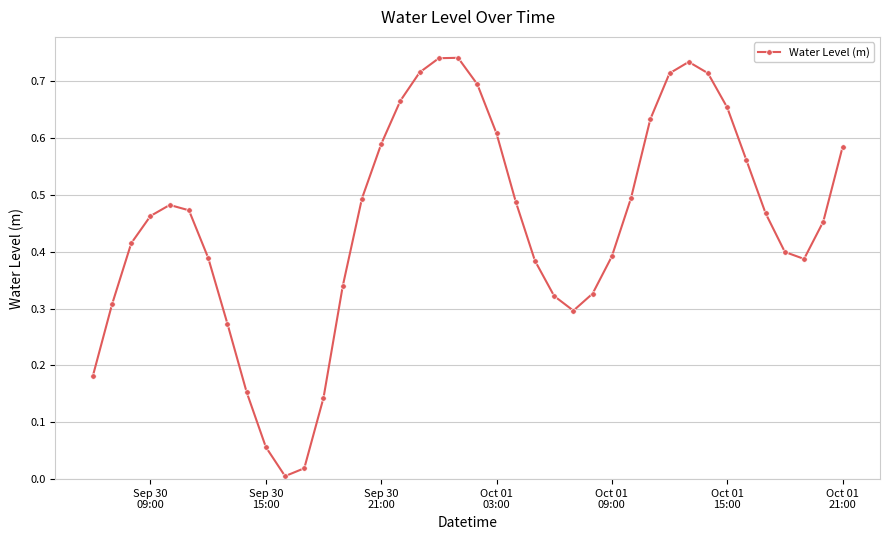

How many points are lower than both their immediate neighbors (excluding endpoints)?

3